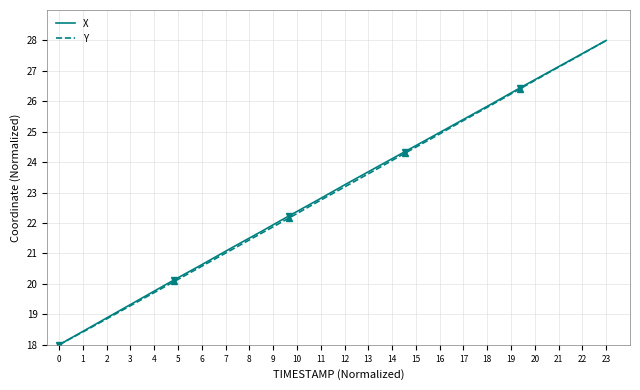

What is the spread (max minus min) of values at 10?

0.1